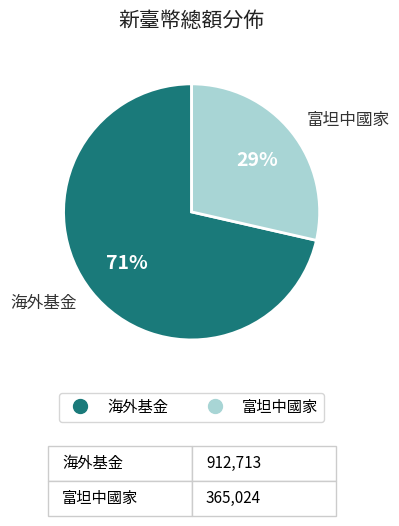

Which category has the biggest portion of the pie?

海外基金